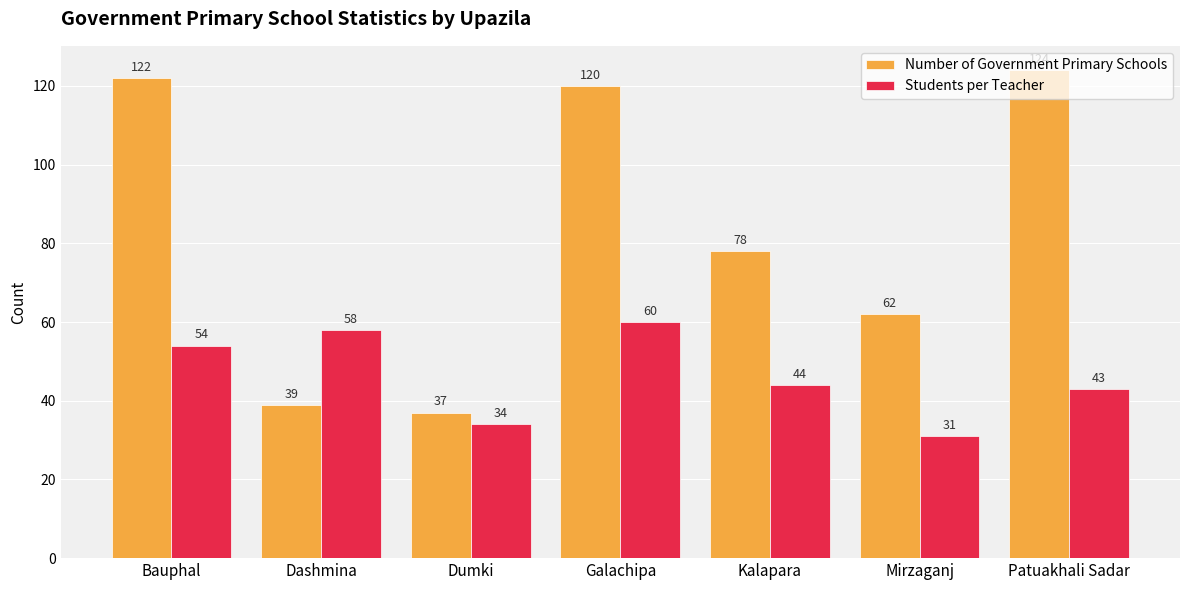

What is the sum of the Number of Government Primary Schools values at Patuakhali Sadar and Dashmina?

163